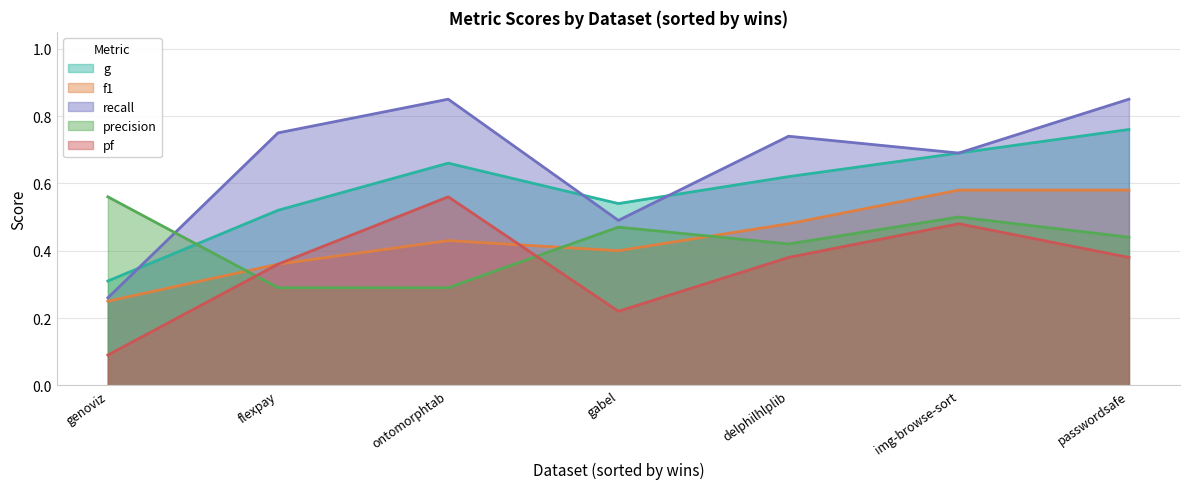

Which has a higher value, img-browse-sort.csv or genoviz.csv?

img-browse-sort.csv